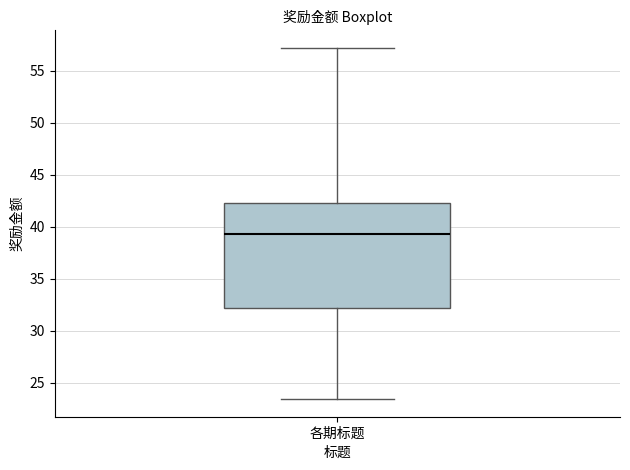

Read this box plot against the y-axis: the position of the median line, the range covered by the box, and the ends of both whiskers. The values are not printed on the chart, so give them approximately, as read against the axis.

median 39.5, box 32.0 to 42.5, whiskers 23.5 to 57.0